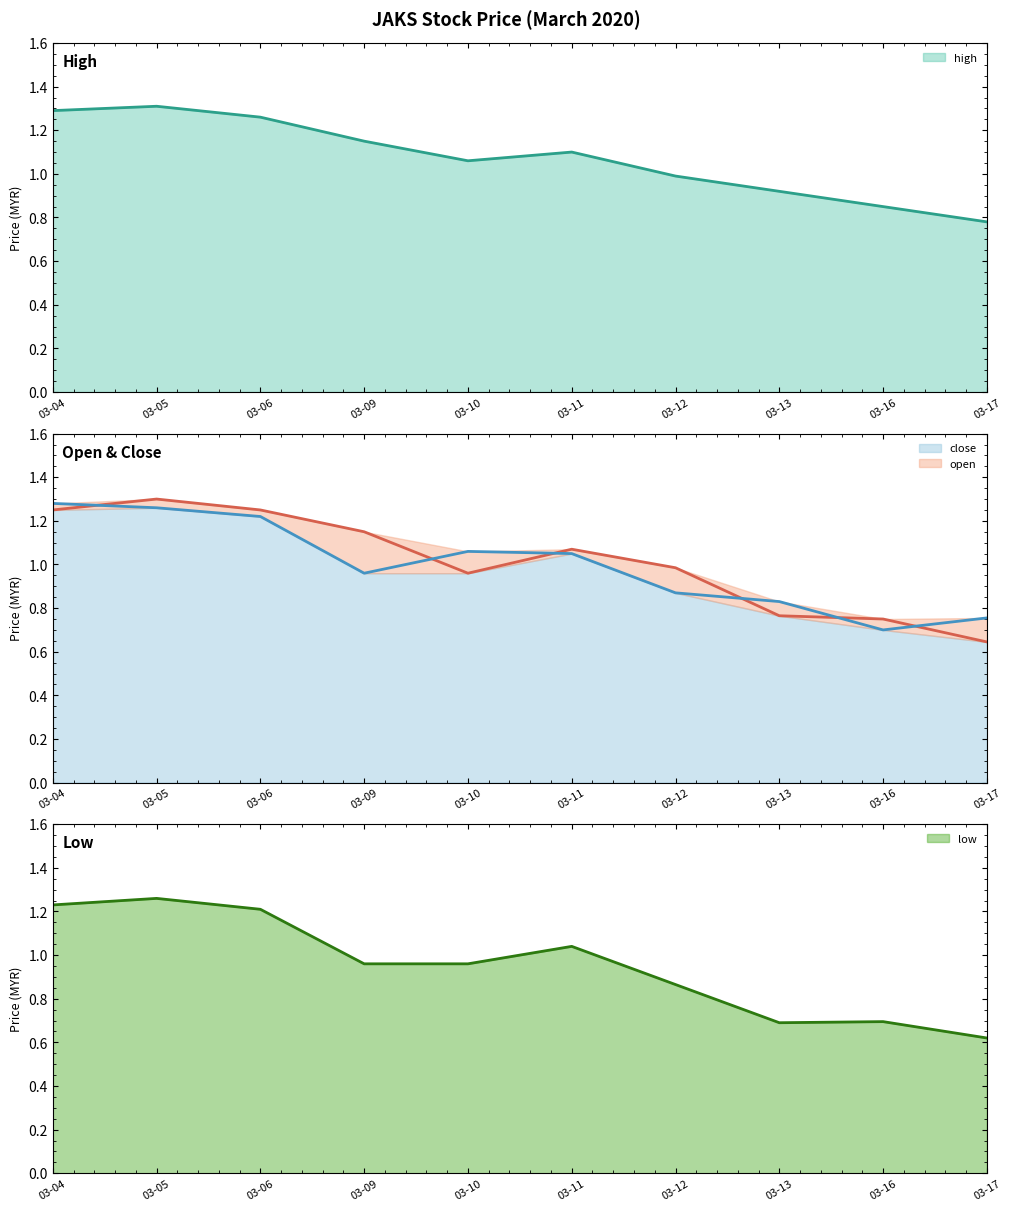

Does the chart display data point markers on the line(s)?

No